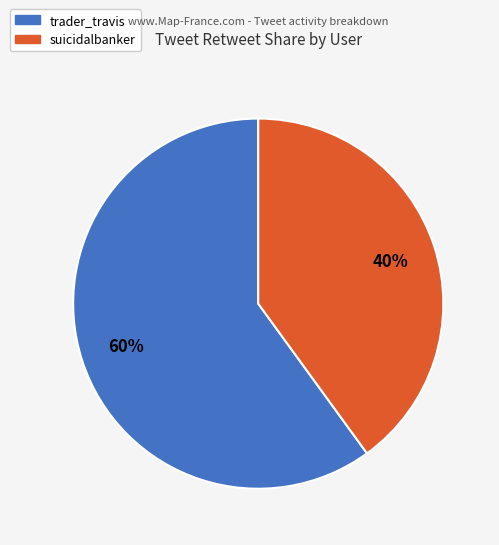

To the nearest percent, what is the difference between the largest and smallest slice percentages?

20%